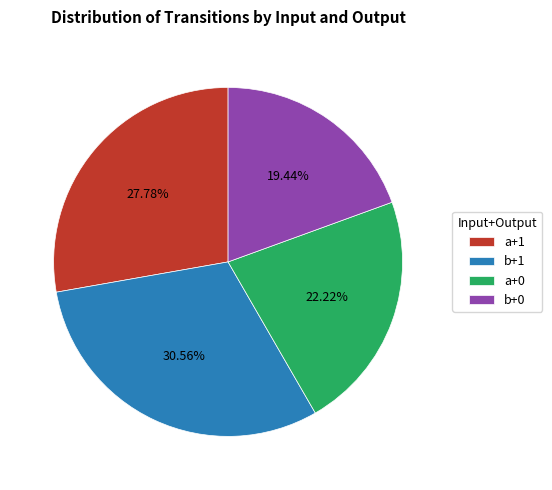

Do a+0 and b+1 together represent more than half of the pie?

Yes